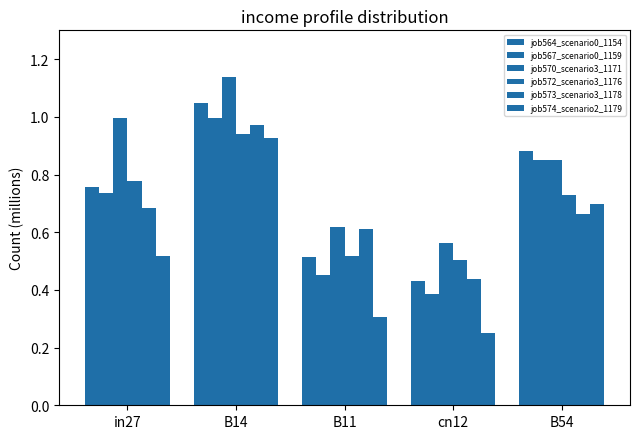

Are the bars grouped side by side (vs. stacked)?

Yes